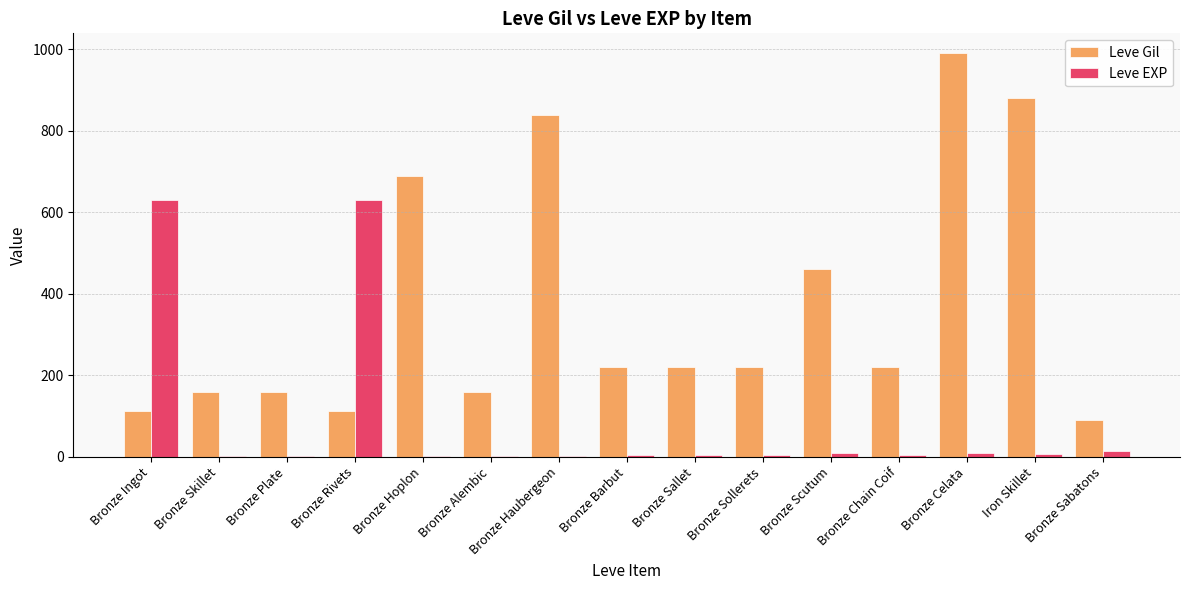

How many categories are shown in the chart?

15